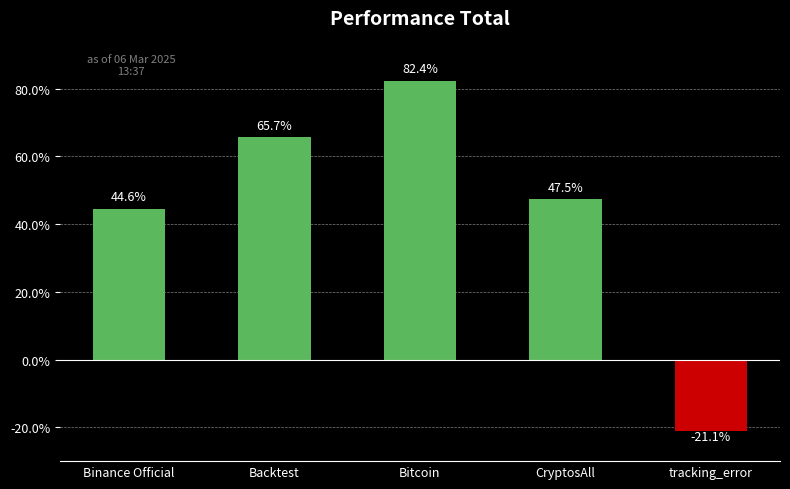

How many values are above zero?

4